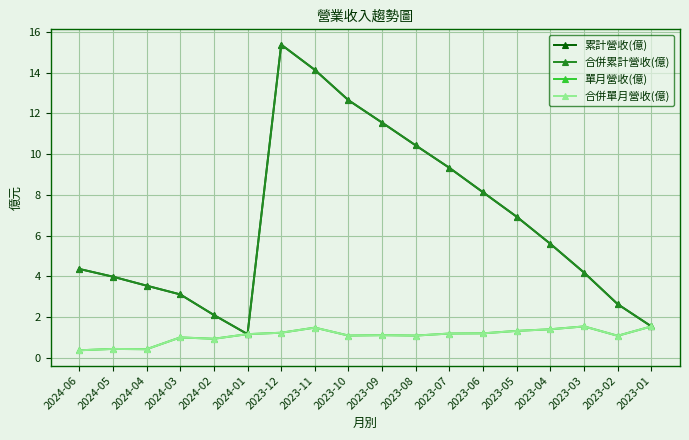

List the series in order of their peak value, lowest first.

單月營收(億), 合併單月營收(億), 累計營收(億), 合併累計營收(億)